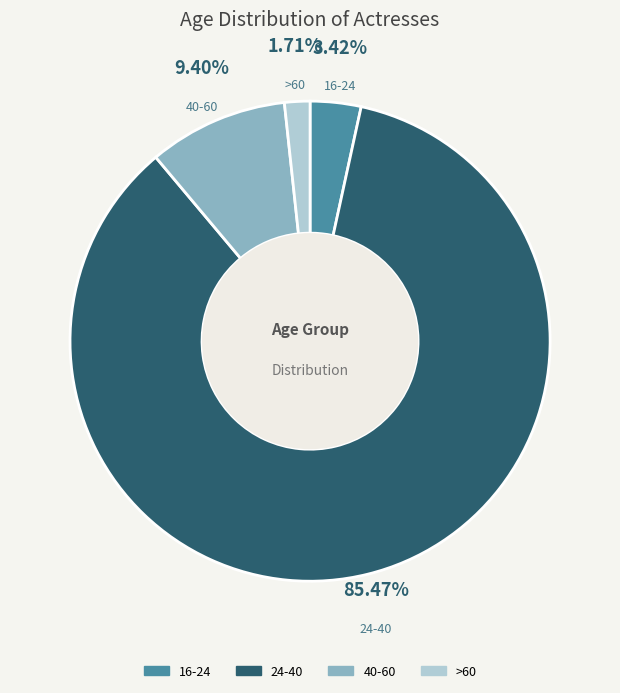

Approximately how many times larger is the value at >60 compared to 16-24?

0.5